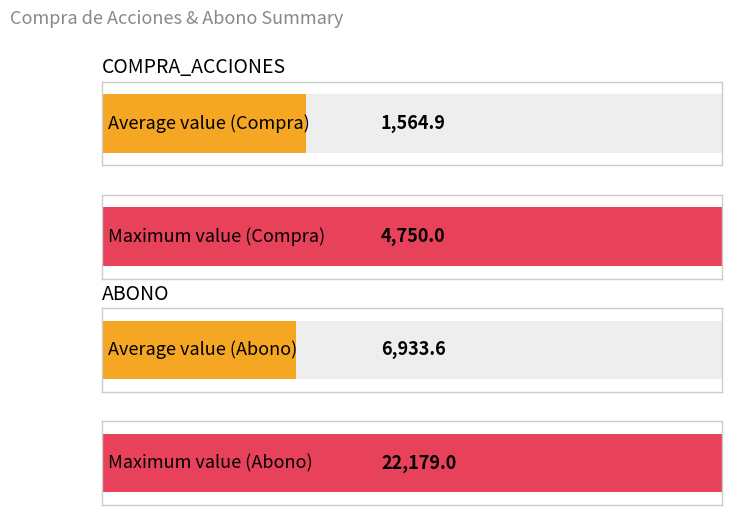

Rank the series at Héctor from highest to lowest value.

ABONO, COMPRA_ACCIONES